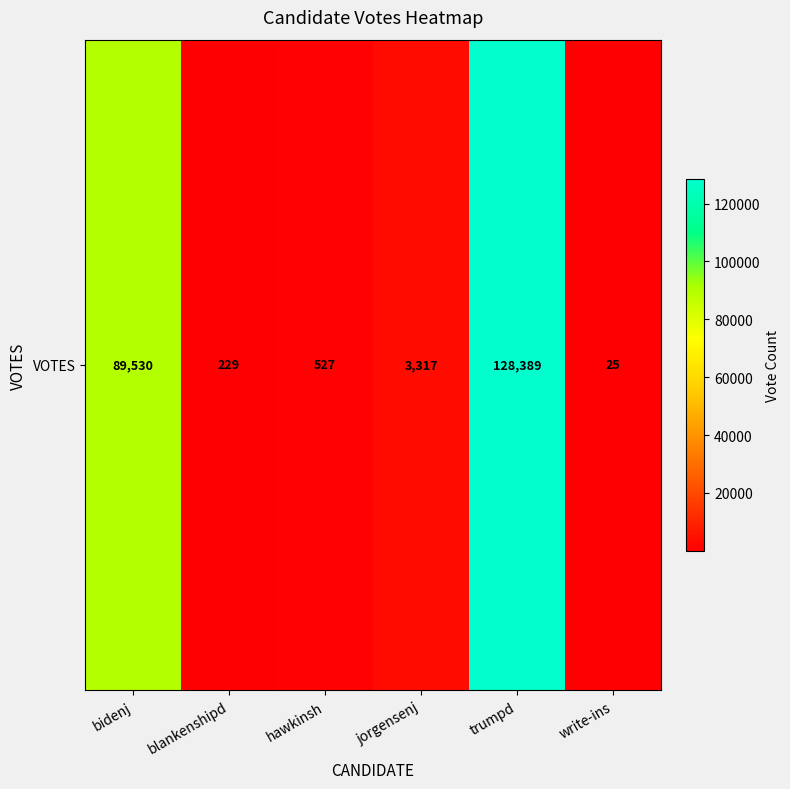

Which category has the highest value across all series?

trumpd